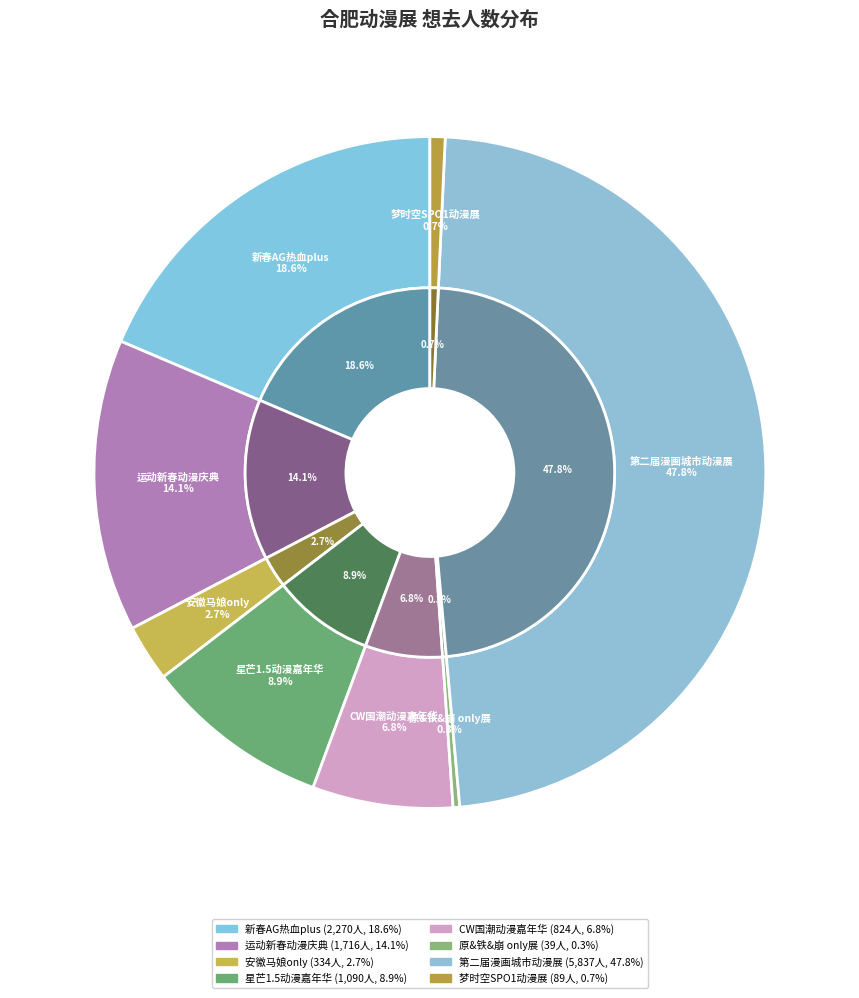

To the nearest percent, what is the difference between the largest and smallest slice percentages?

48%